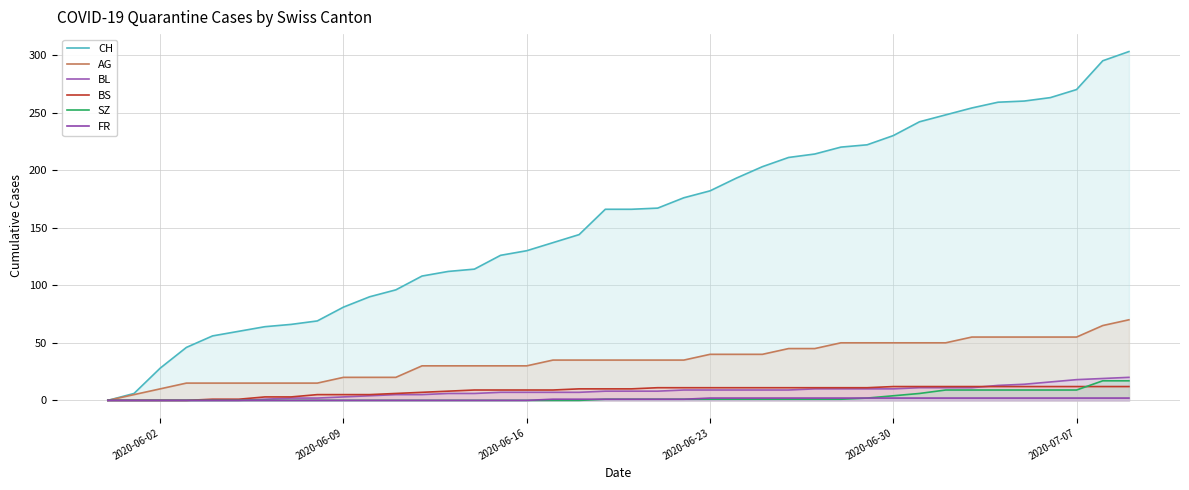

How many distinct data groups are displayed?

6